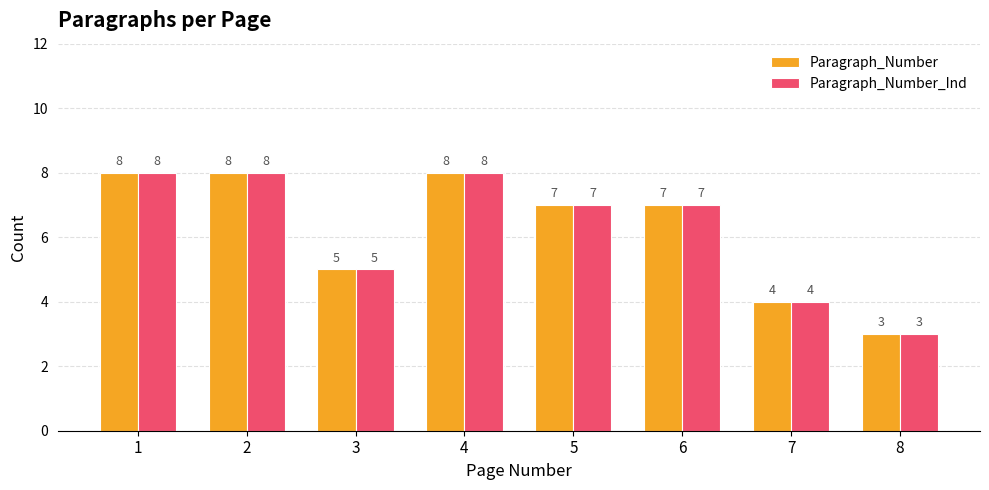

What is the minimum value shown in the chart?

3